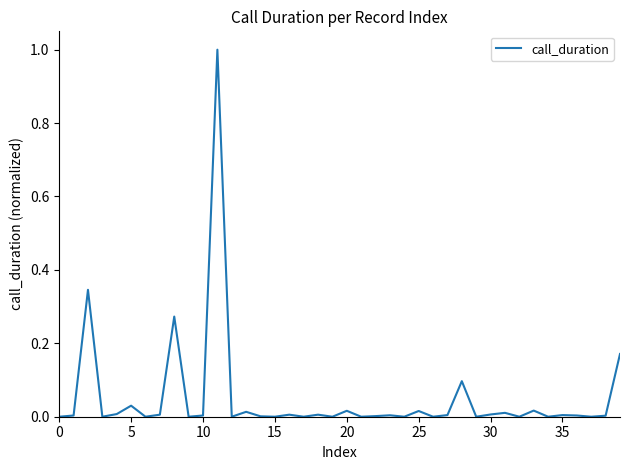

What is the maximum value shown in the chart?

1.0